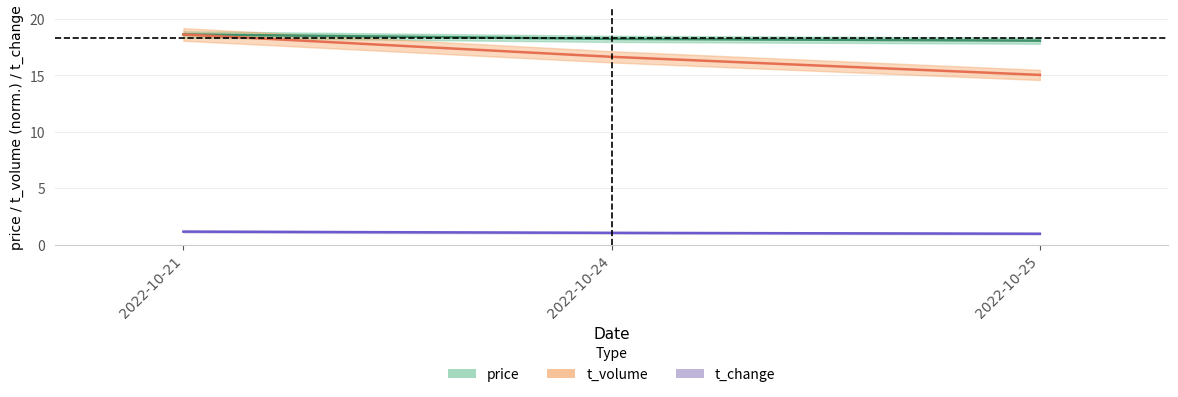

What is the total value across all series at 2022-10-21?

38.4